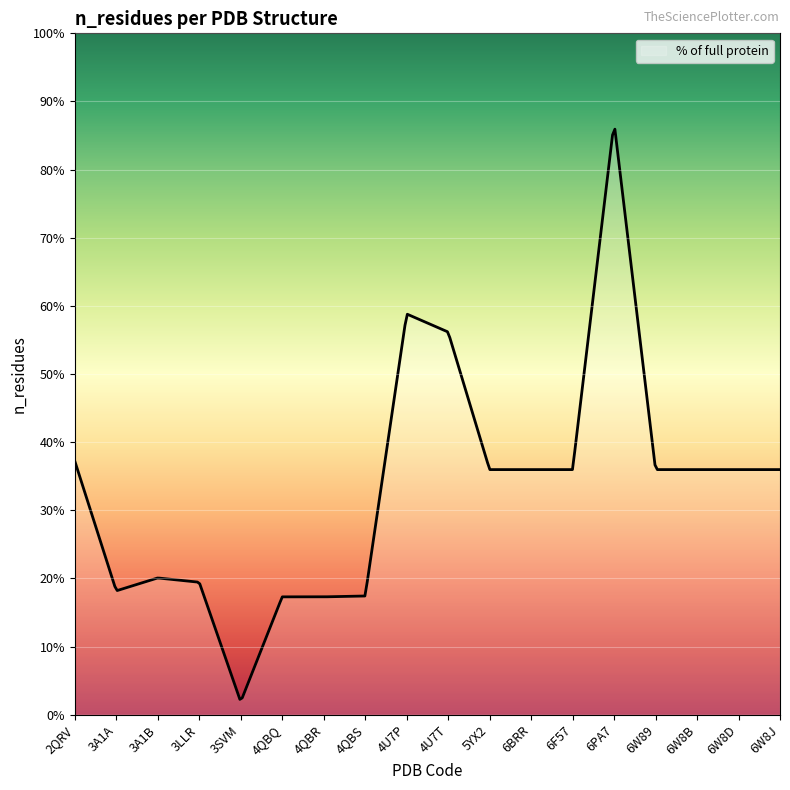

Does the chart have visible grid lines?

Yes